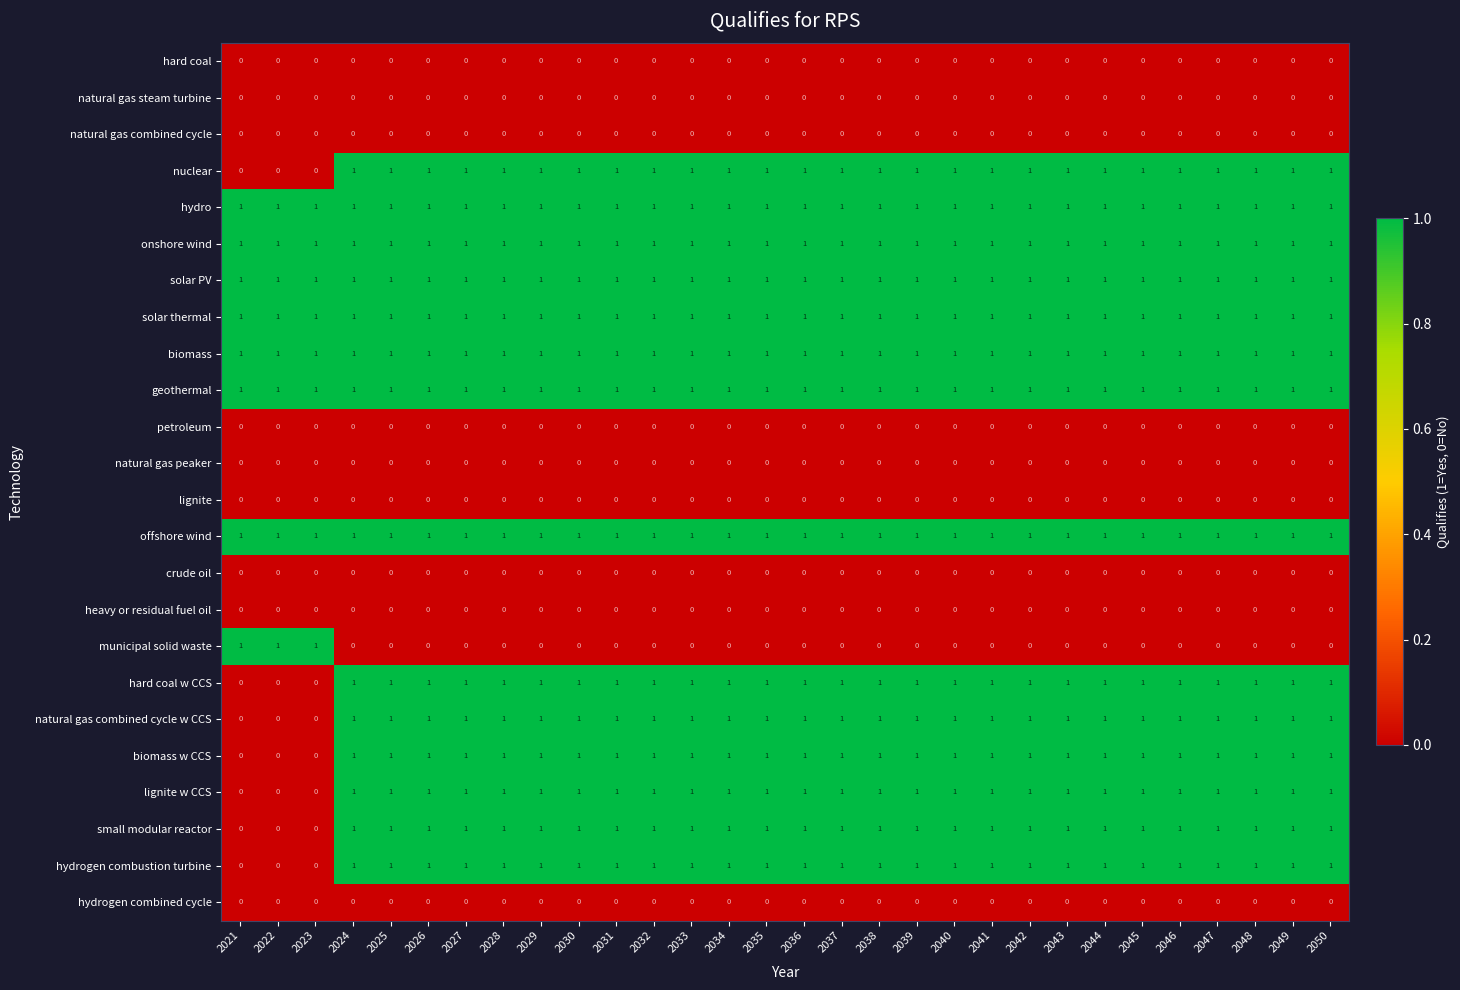

The hard coal series shows 0 at 2041. True or false?

True